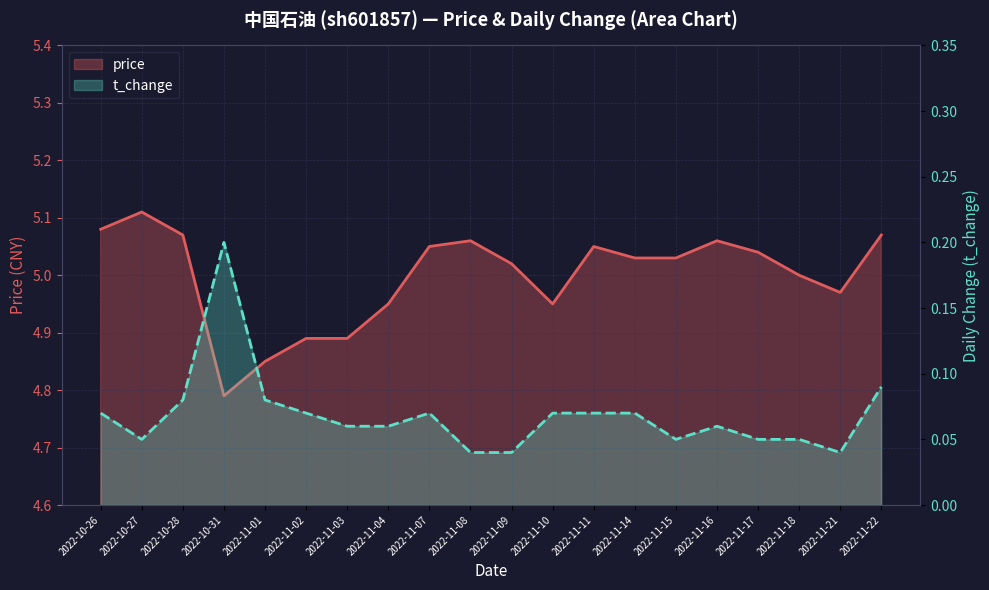

What is the label of the 19th point from the left?

2022-11-21